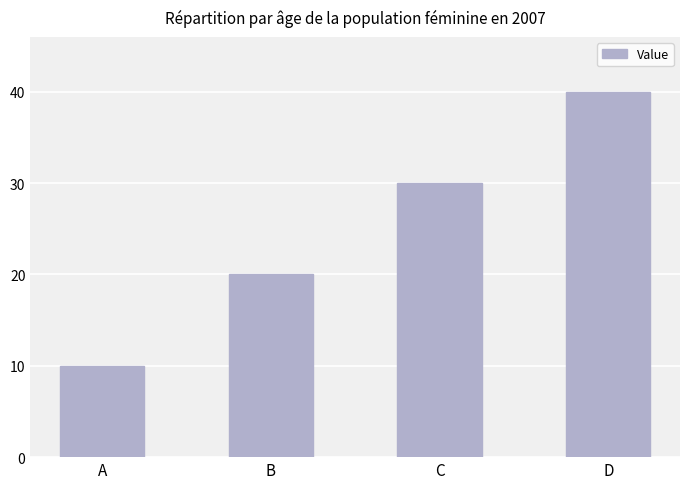

The chart shows a value of 57 at D. True or false?

False